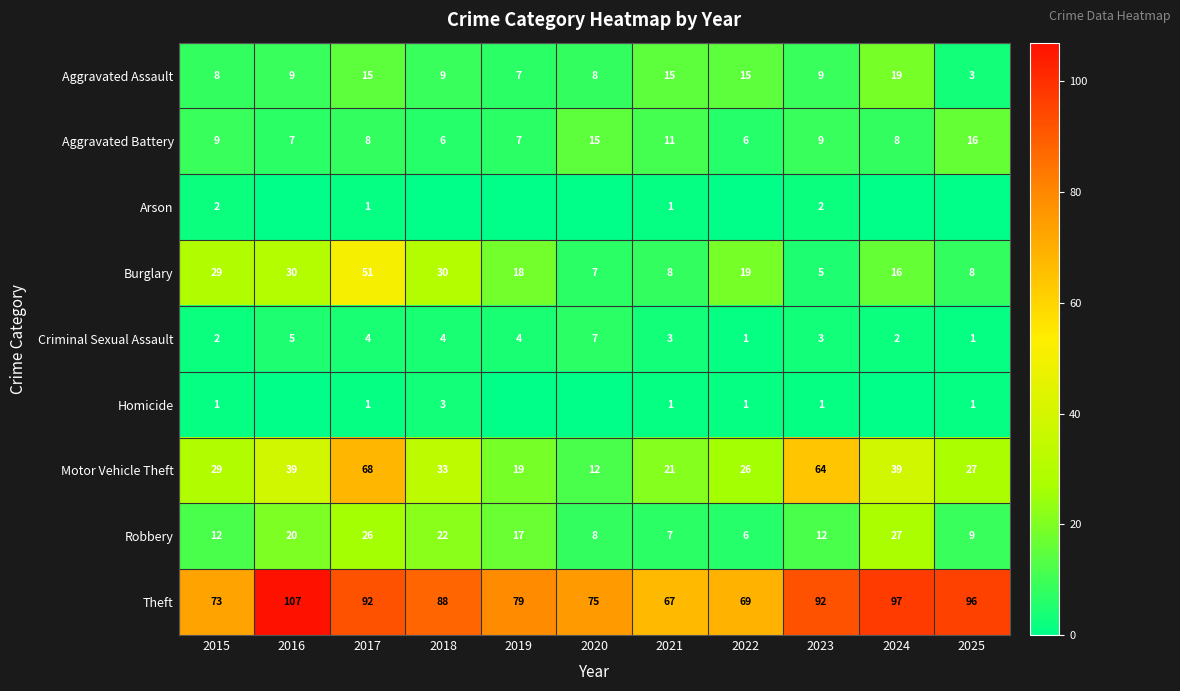

What is the spread (max minus min) of values at 2015?

72